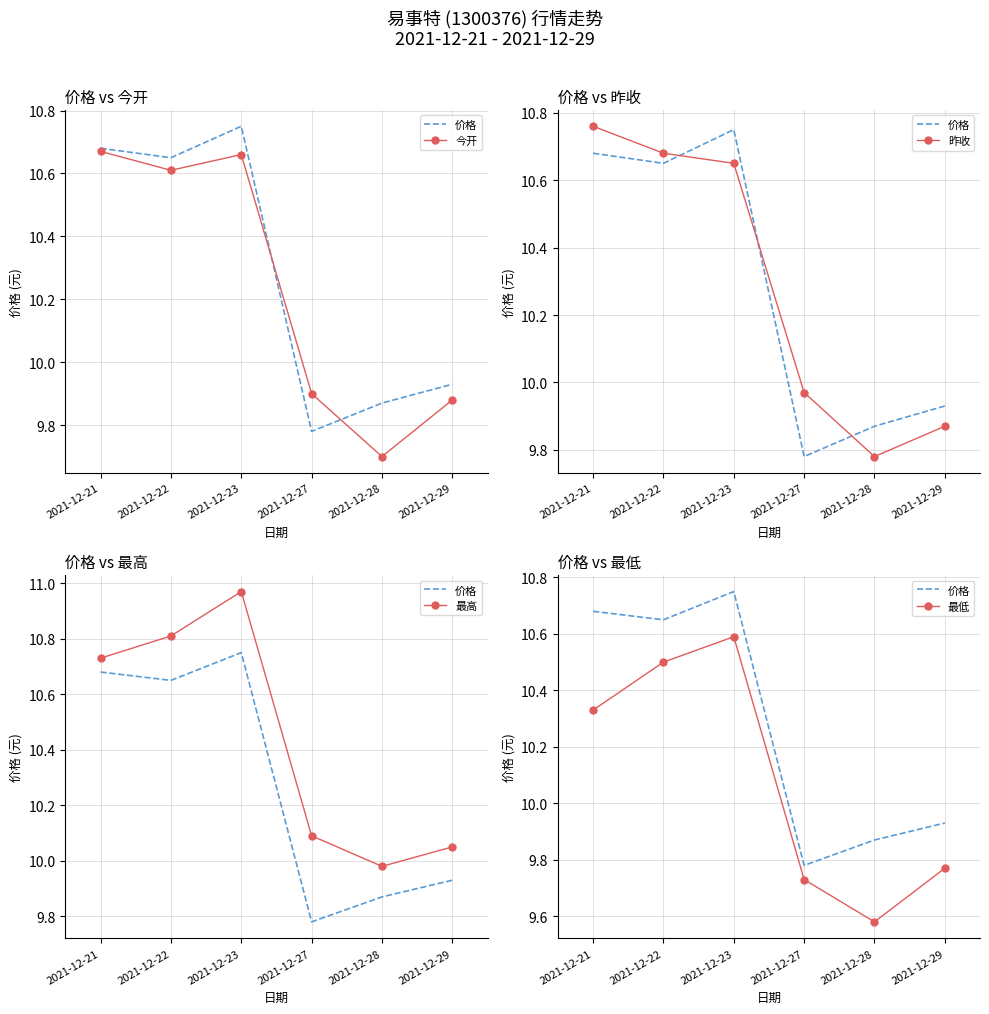

List the series in order of their peak value, lowest first.

最低, 今开, 价格, 昨收, 最高